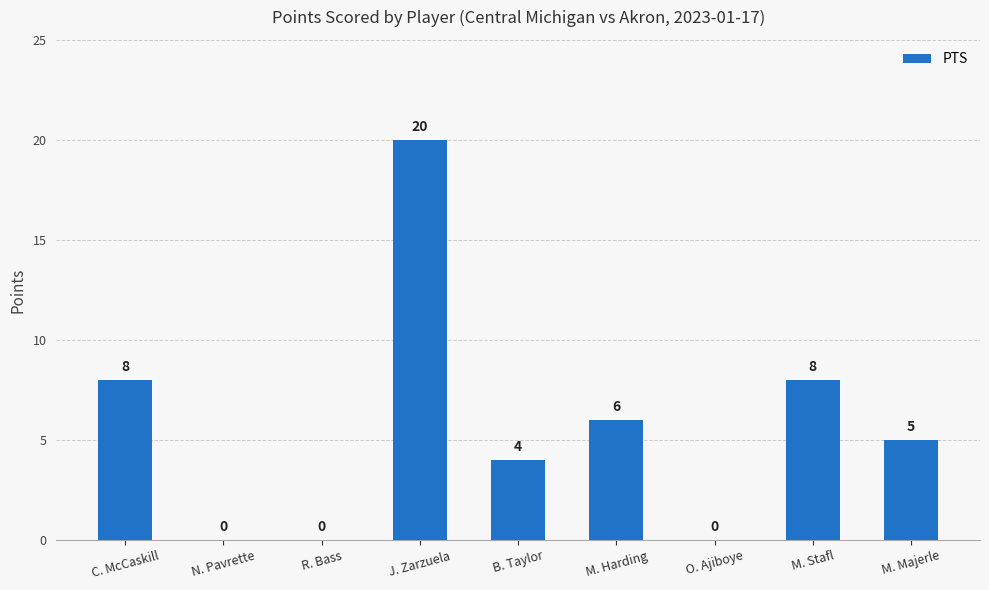

Which has a higher value, M. Majerle or O. Ajiboye?

M. Majerle